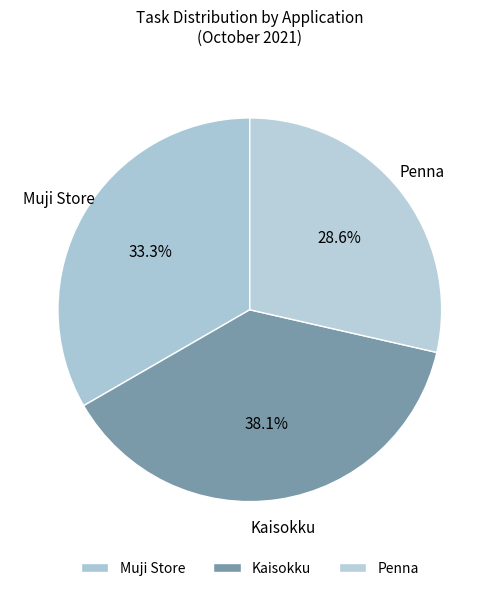

Is there a majority slice in this chart?

No